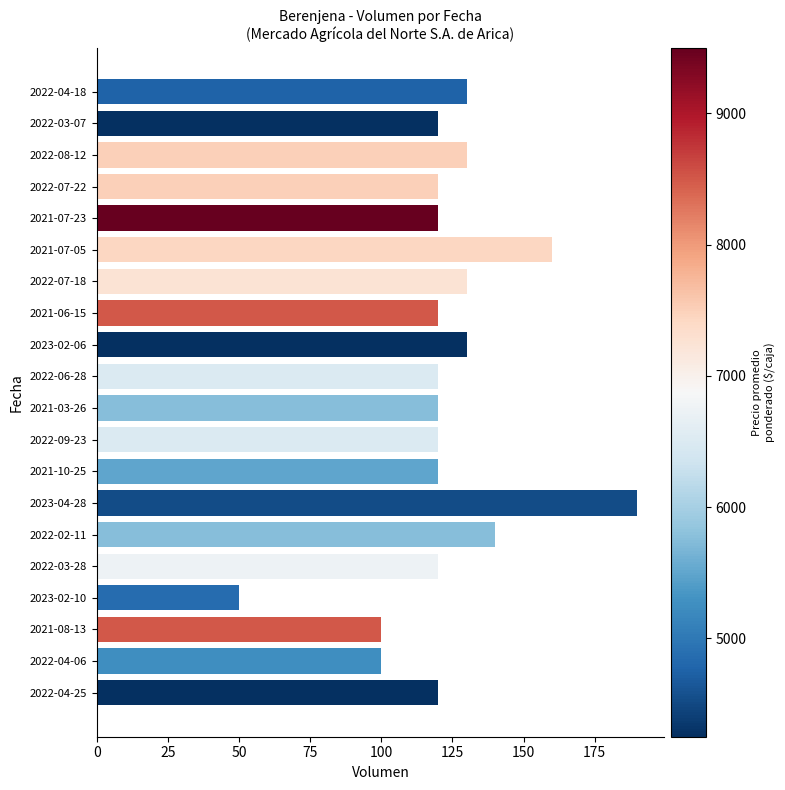

How many categories are shown in the chart?

20